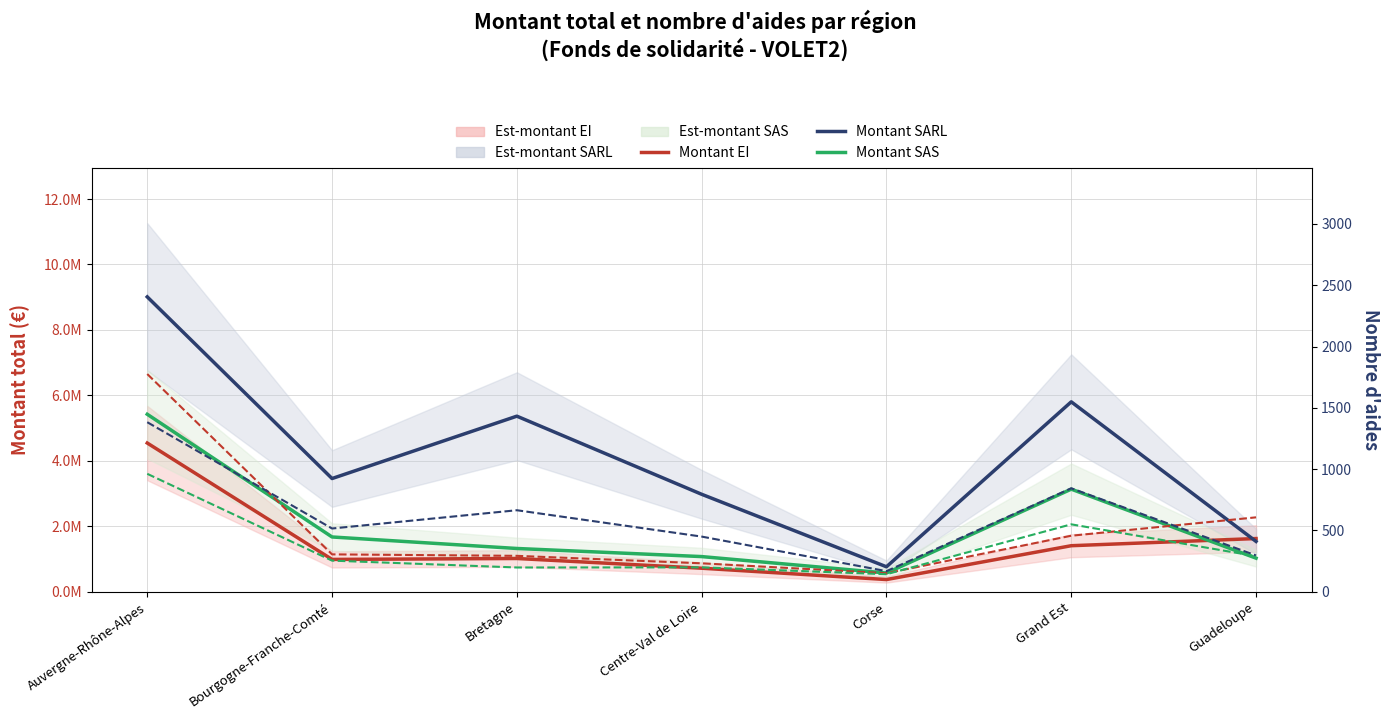

What is the maximum value for Nombre EI?

1776.0